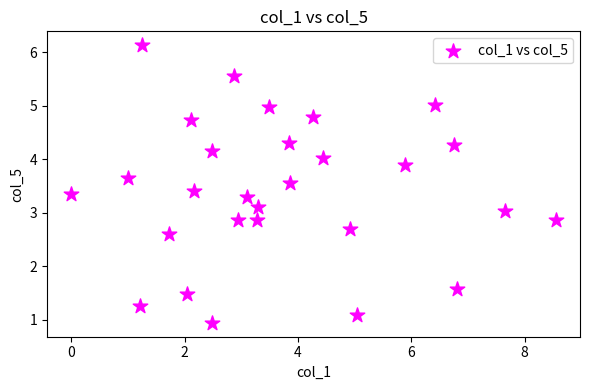

What is the range of Y values (max minus min)?

5.2